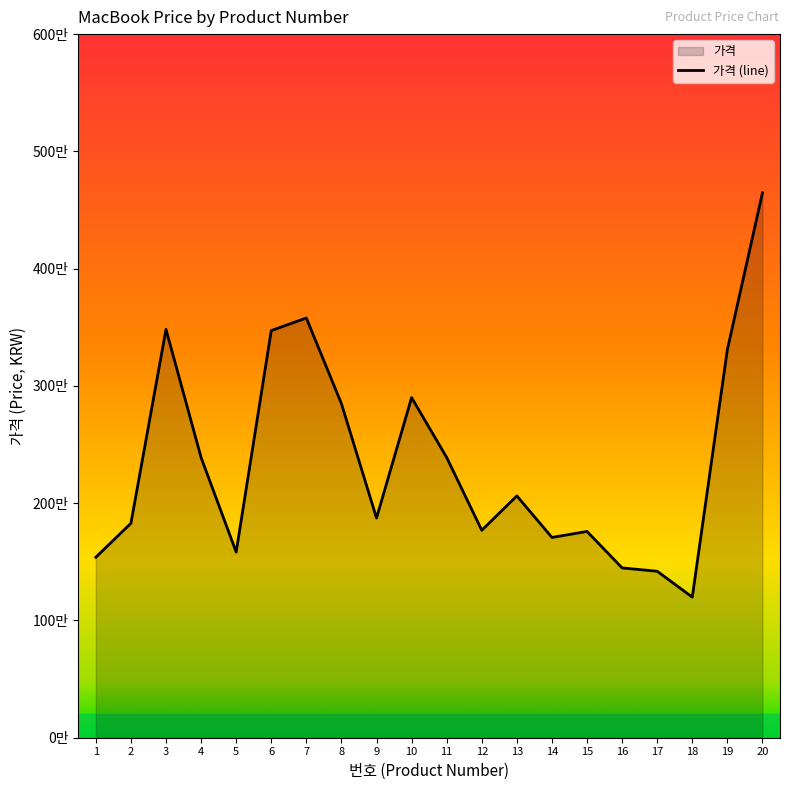

List the labels in order of value, largest first.

20, 7, 3, 6, 19, 10, 8, 4, 11, 13, 9, 2, 12, 15, 14, 5, 1, 16, 17, 18